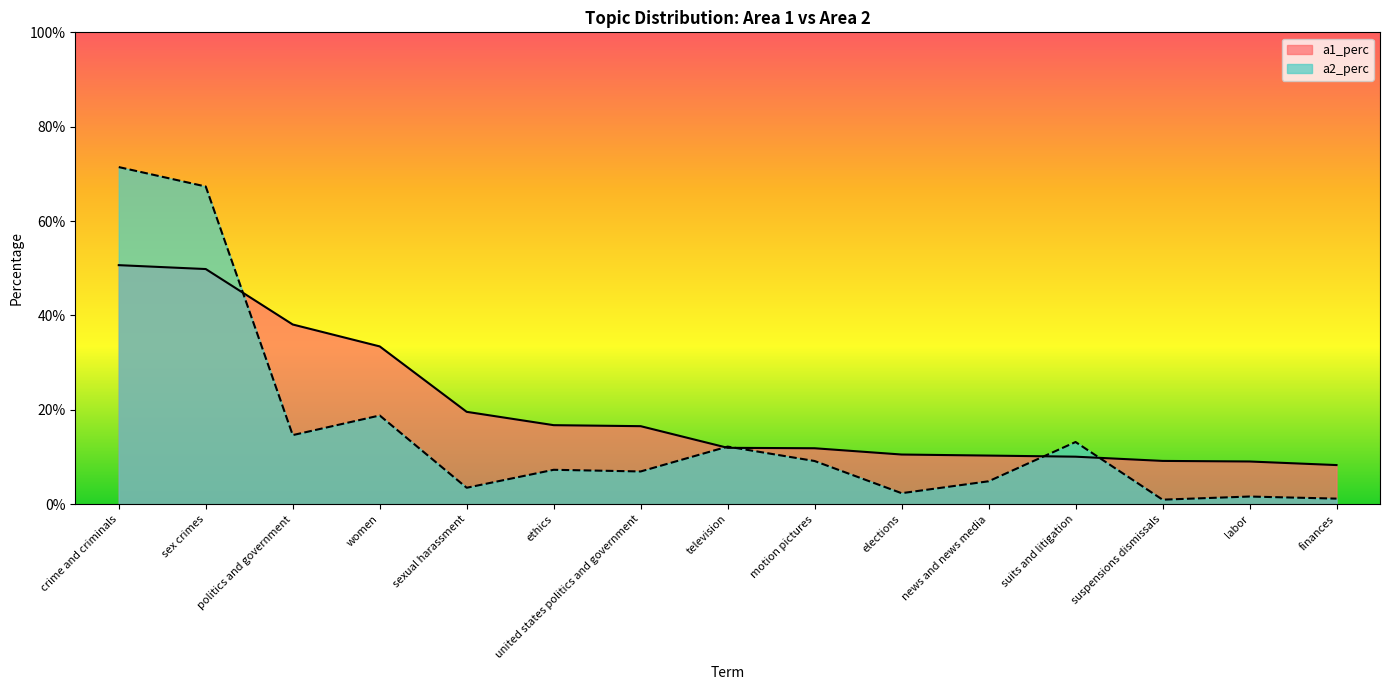

True or false: a2_perc has a value of 0.0 at labor.

True